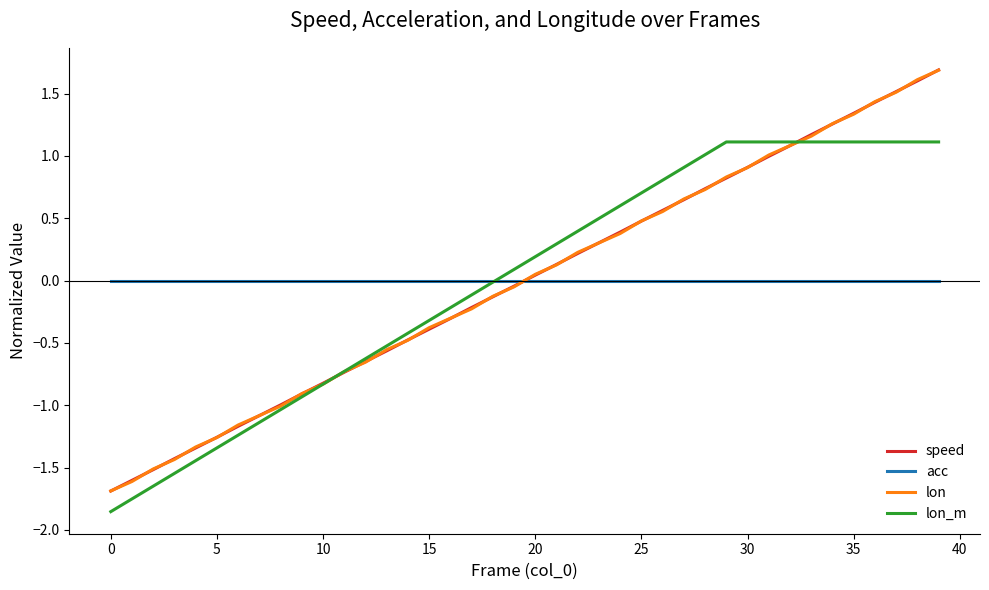

What is the difference between the maximum and minimum values in the speed series?

3.4